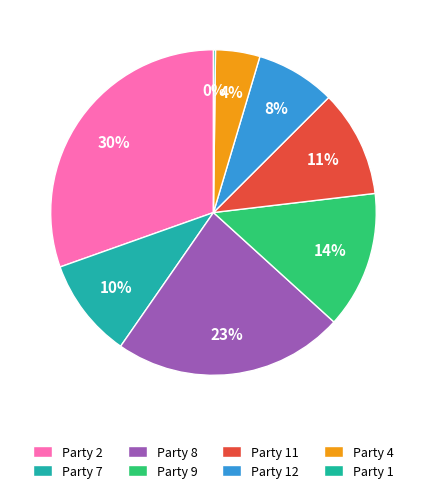

The Party 1 slice represents 0% of the pie. True or false?

True